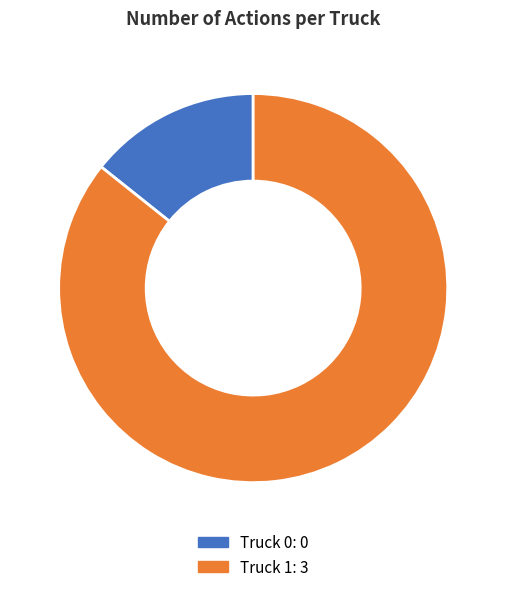

Do Truck 0 and Truck 1 together represent more than half of the pie?

Yes